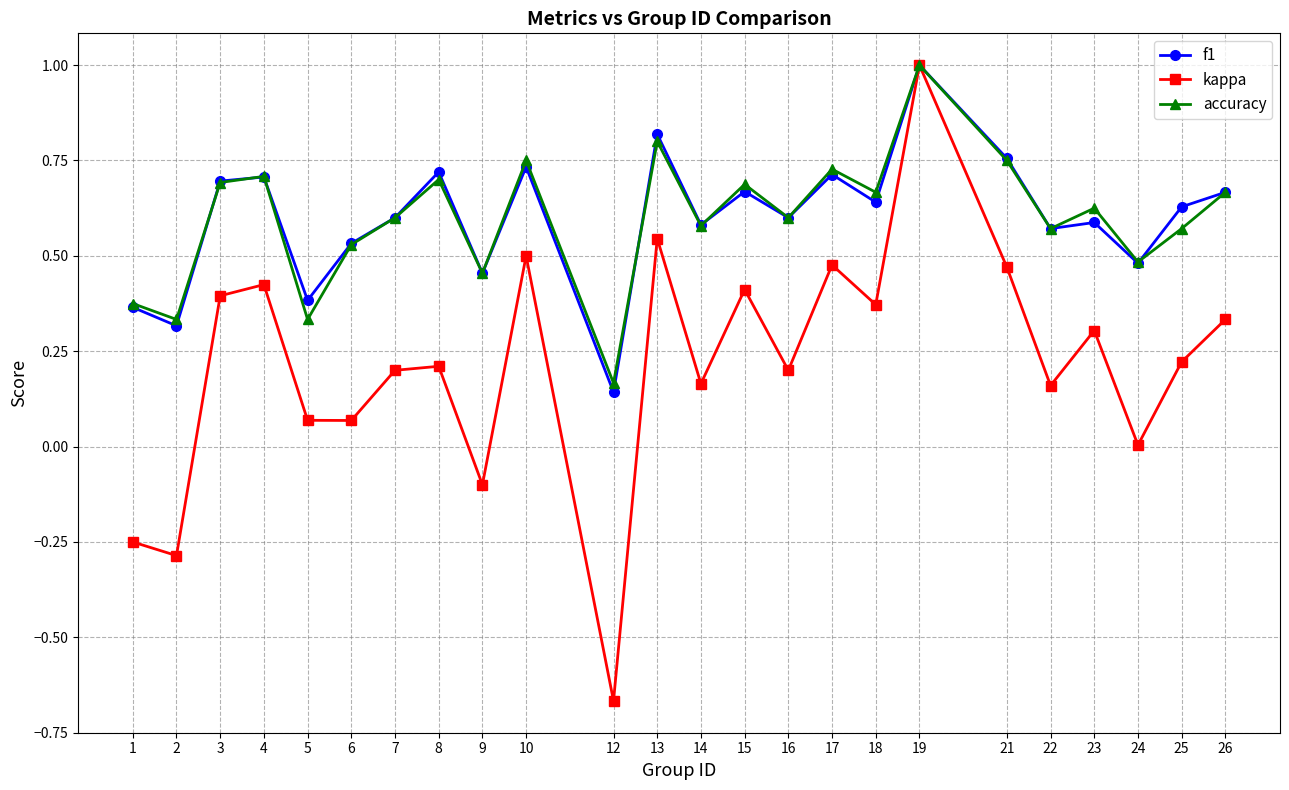

How many lines are shown in the chart?

3